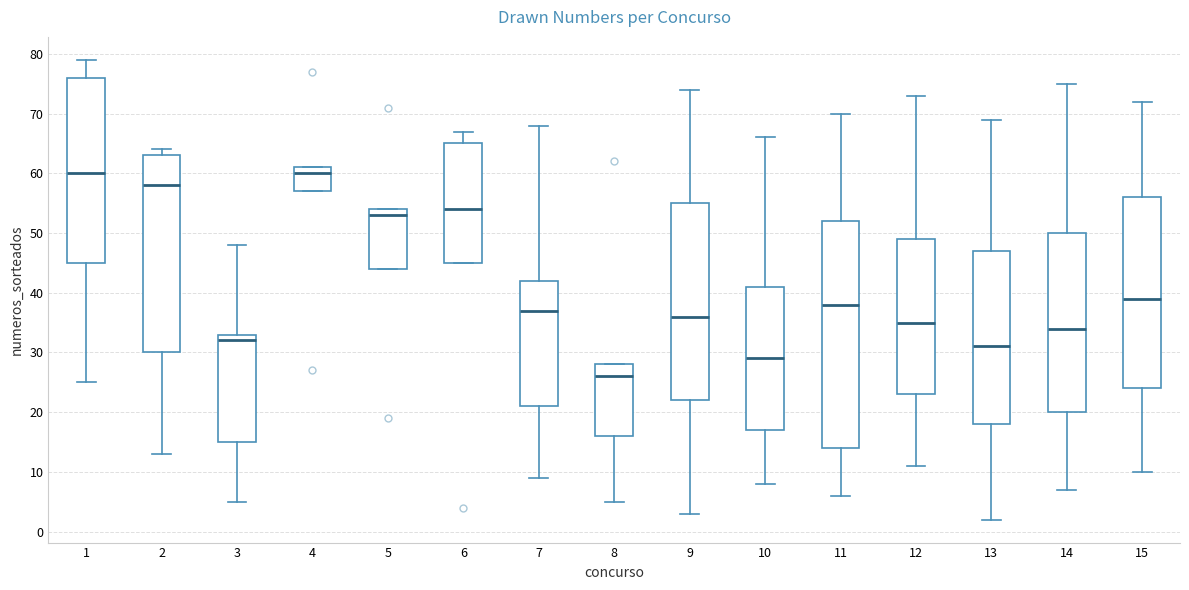

Reading left to right, transcribe this box plot: for each box, give where its median line is, the range the box spans, and where its two whiskers end, as read against the y-axis. The values are not printed on the chart, so give them approximately, as read against the axis.

1: median 60, box 45 to 76, whiskers 25 to 79
2: median 58, box 30 to 63, whiskers 13 to 64
3: median 32, box 15 to 33, whiskers 5 to 48
4: median 60, box 57 to 61, whiskers 57 to 61
5: median 53, box 44 to 54, whiskers 44 to 54
6: median 54, box 45 to 65, whiskers 45 to 67
7: median 37, box 21 to 42, whiskers 9 to 68
8: median 26, box 16 to 28, whiskers 5 to 28
9: median 36, box 22 to 55, whiskers 3 to 74
10: median 29, box 17 to 41, whiskers 8 to 66
11: median 38, box 14 to 52, whiskers 6 to 70
12: median 35, box 23 to 49, whiskers 11 to 73
13: median 31, box 18 to 47, whiskers 2 to 69
14: median 34, box 20 to 50, whiskers 7 to 75
15: median 39, box 24 to 56, whiskers 10 to 72